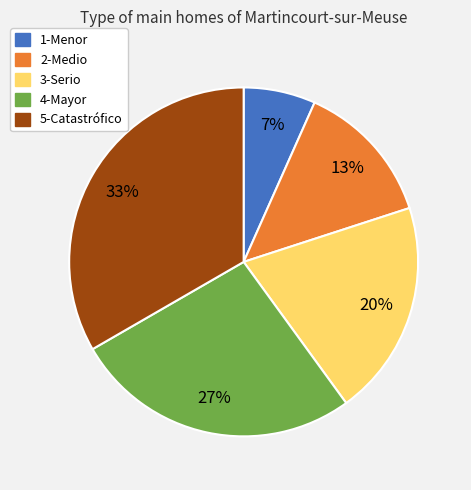

To the nearest percent, what is the combined percentage of 5-Catastrófico and 1-Menor?

40%